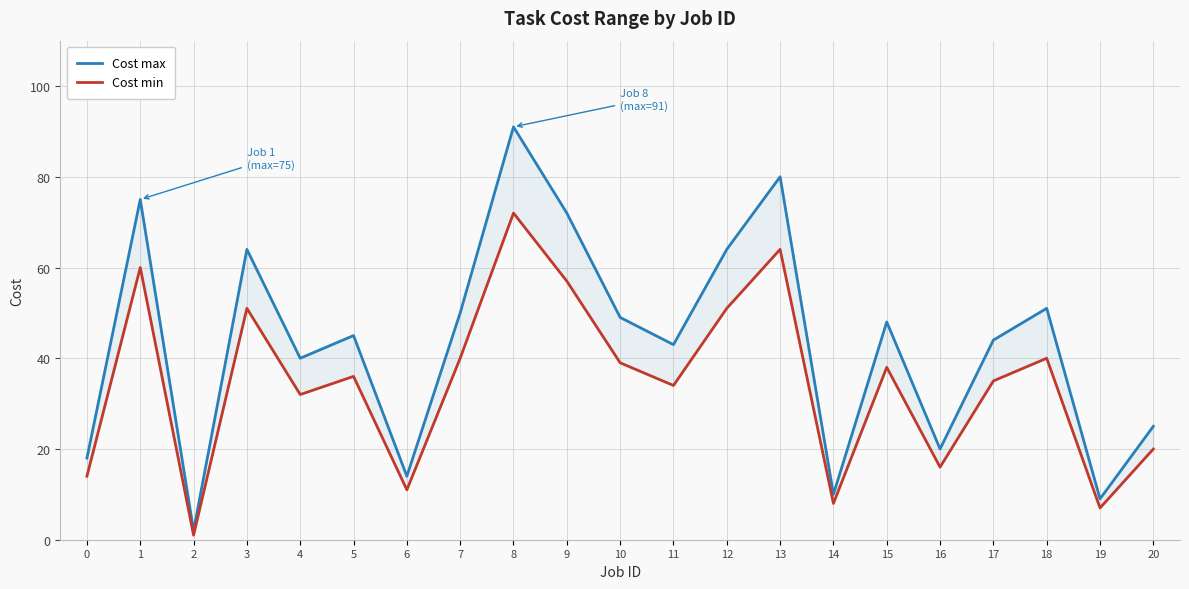

Which series changed the most between 7 and 13?

Cost max